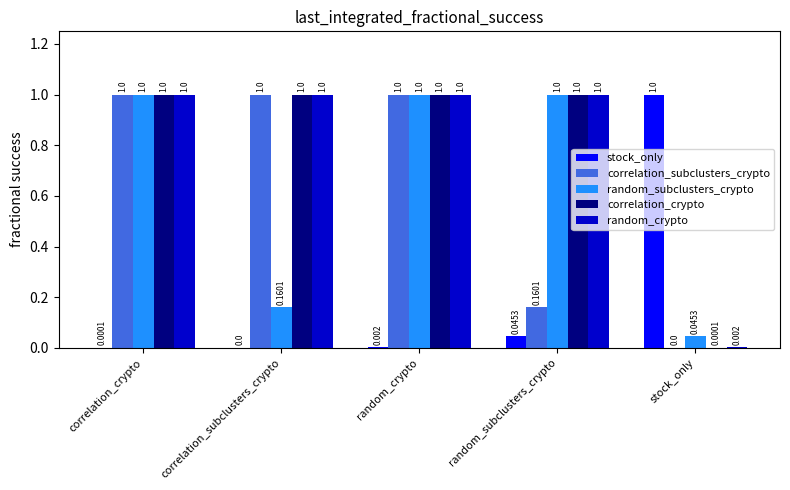

Is it true that correlation_crypto equals 1.8 at random_subclusters_crypto?

False